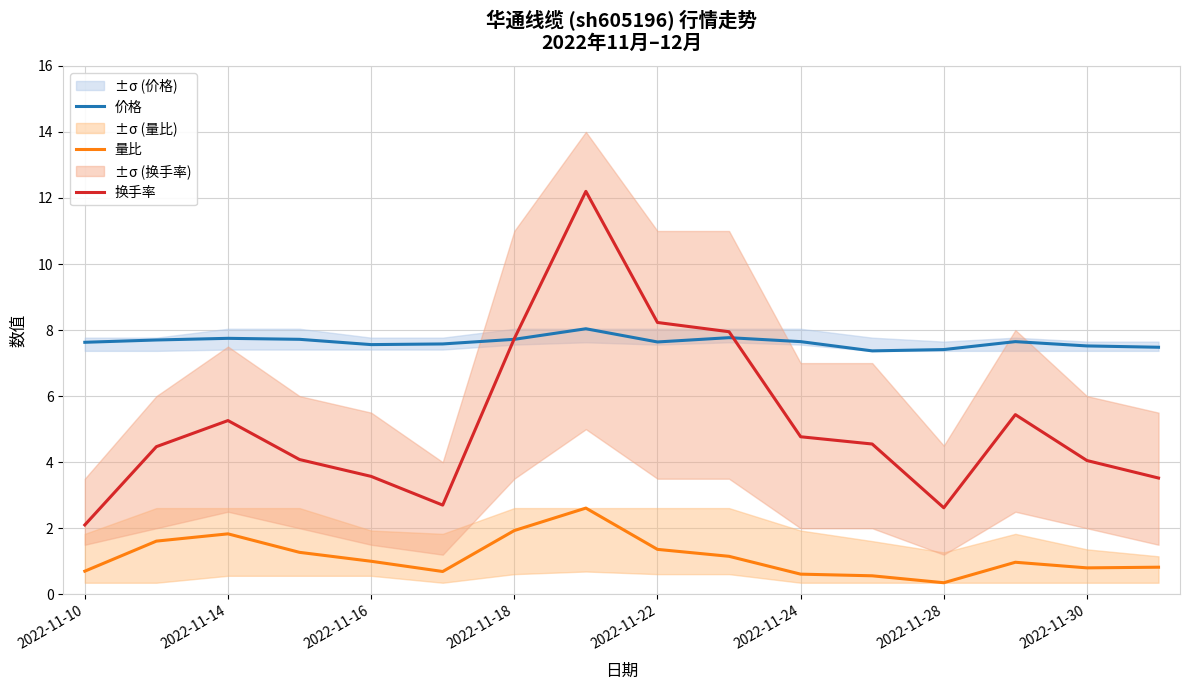

Reading left to right, list all the values displayed in this chart.

价格: 7.6	7.7	7.8	7.7	7.6	7.6	7.7	8.0	7.6	7.8	7.7	7.4	7.4	7.7	7.5	7.5
量比: 0.7	1.6	1.8	1.3	1.0	0.7	1.9	2.6	1.4	1.1	0.6	0.6	0.3	1.0	0.8	0.8
换手率: 2.1	4.5	5.3	4.1	3.6	2.7	7.7	12.2	8.2	8.0	4.8	4.5	2.6	5.4	4.0	3.5